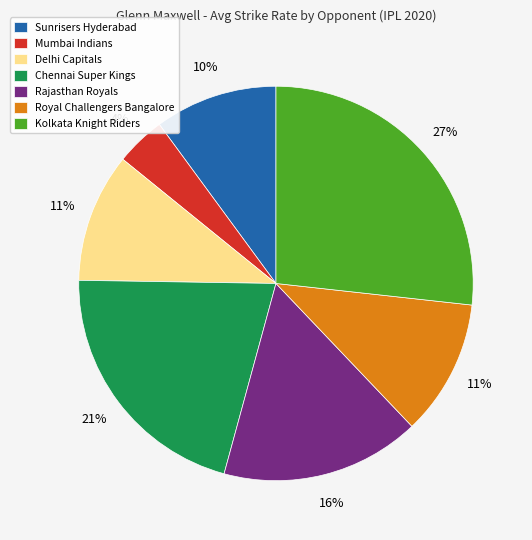

Which category has the smallest portion of the pie?

Mumbai Indians